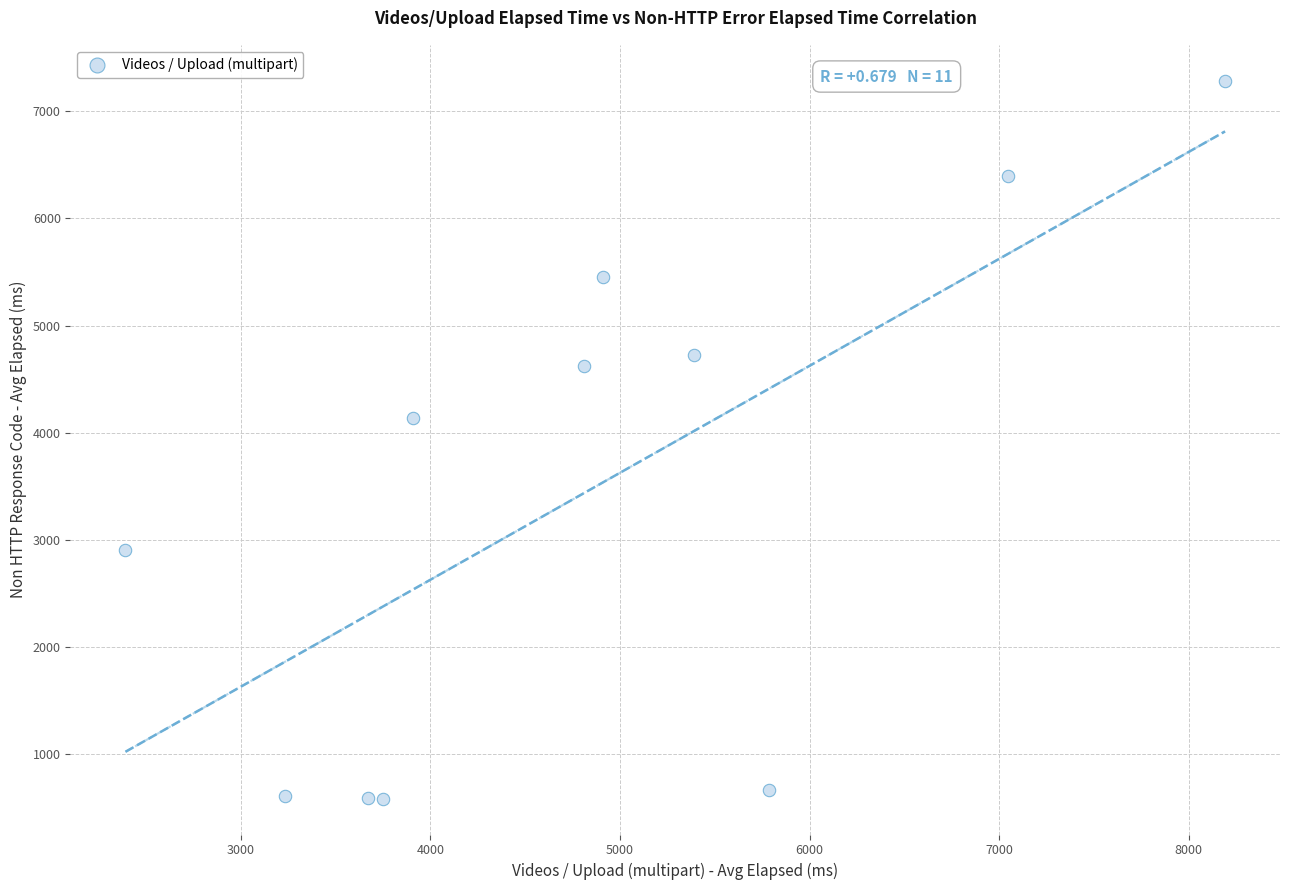

What Y value in the scatter plot is closest to 3933?

4133.6